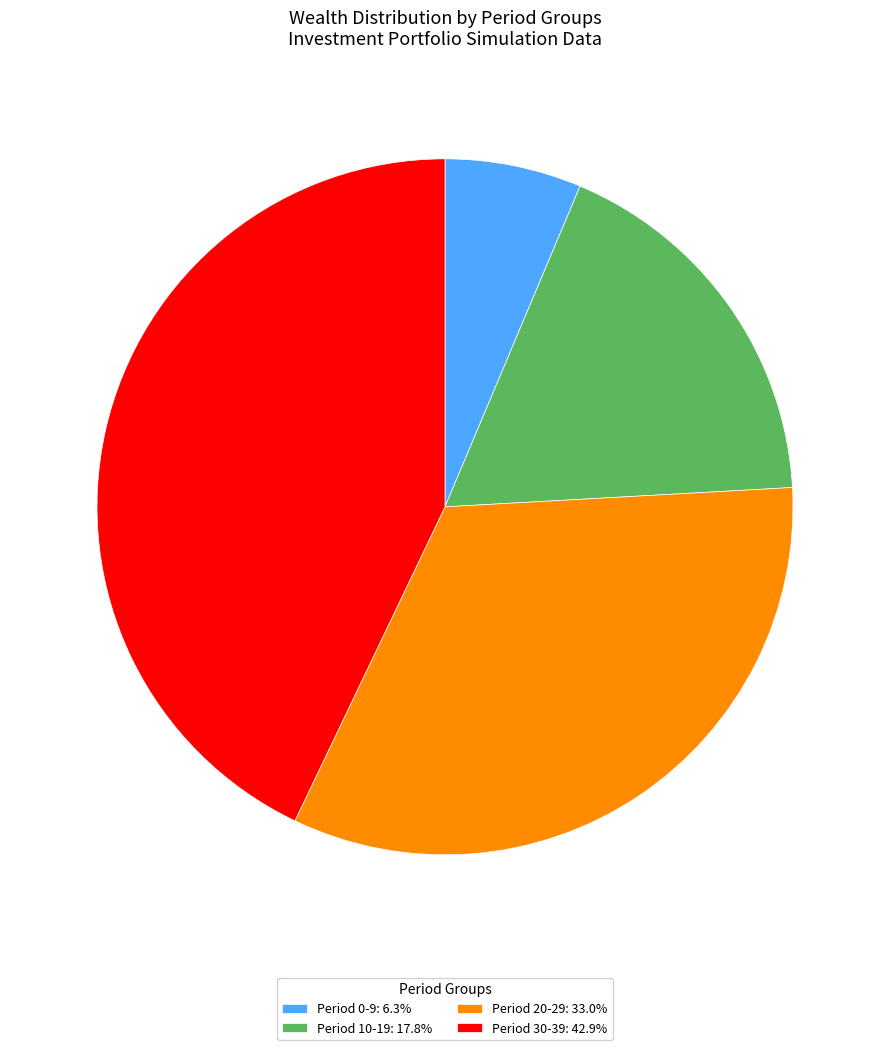

Approximately how many times larger is the value at Period 30-39: 42.9% compared to Period 20-29: 33.0%?

1.3